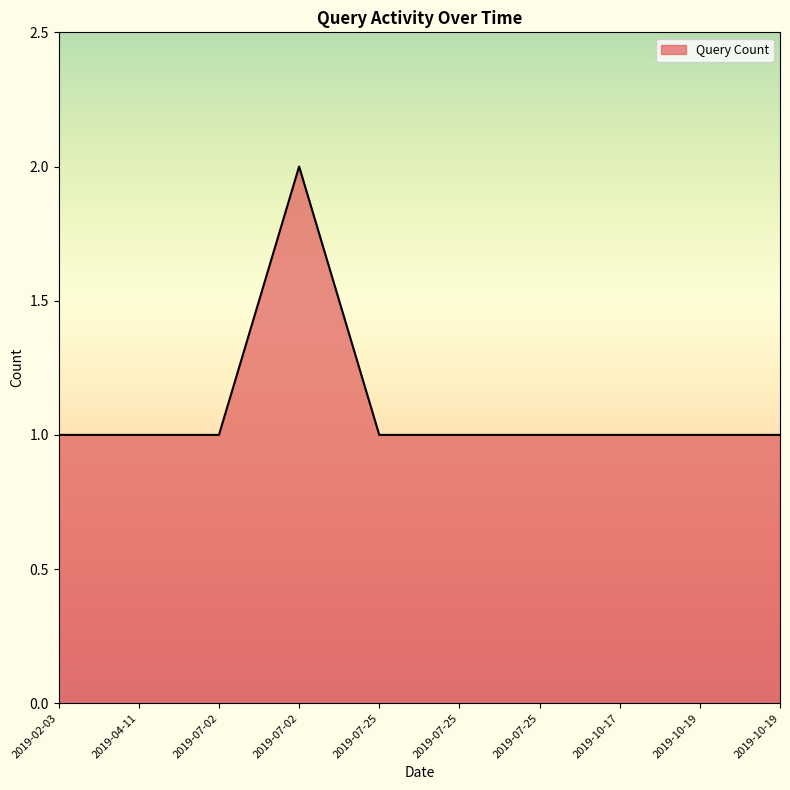

List the labels in order of value, smallest first.

2019-02-03, 2019-04-11, 2019-07-02, 2019-07-25, 2019-07-25, 2019-07-25, 2019-10-17, 2019-10-19, 2019-10-19, 2019-07-02